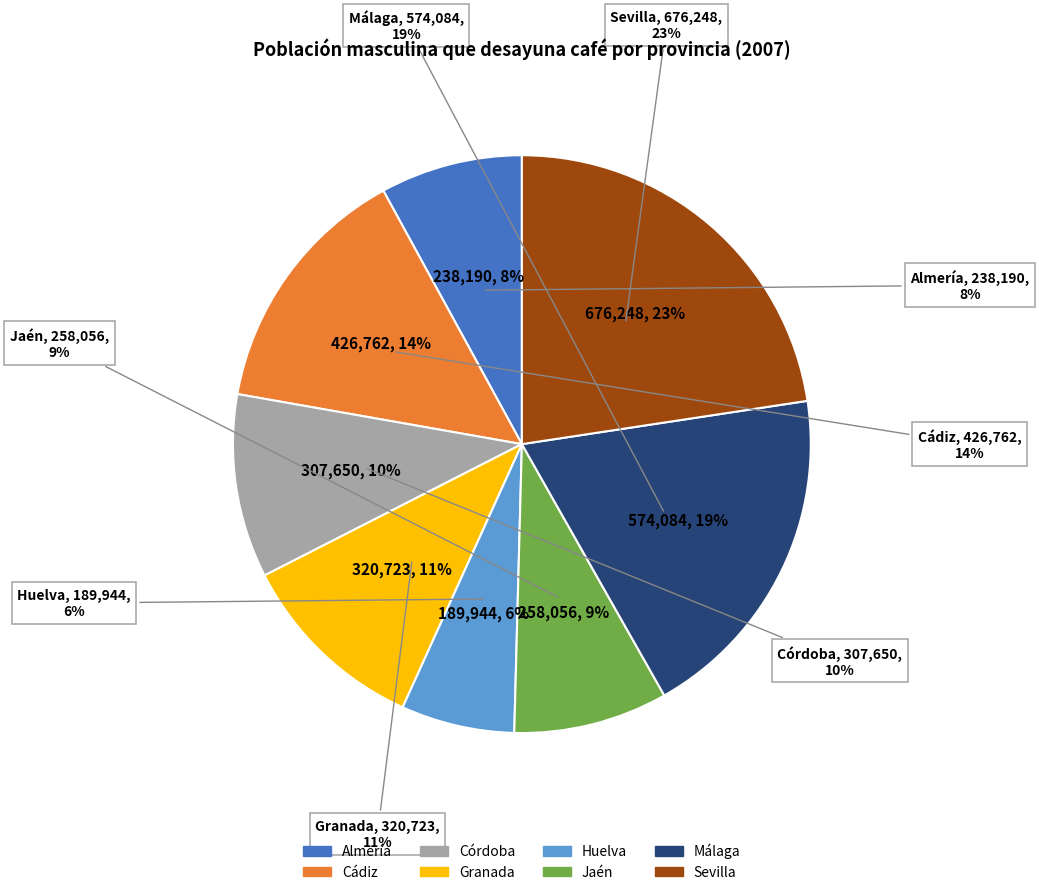

Rank the categories by value from lowest to highest.

Huelva, Almería, Jaén, Córdoba, Granada, Cádiz, Málaga, Sevilla